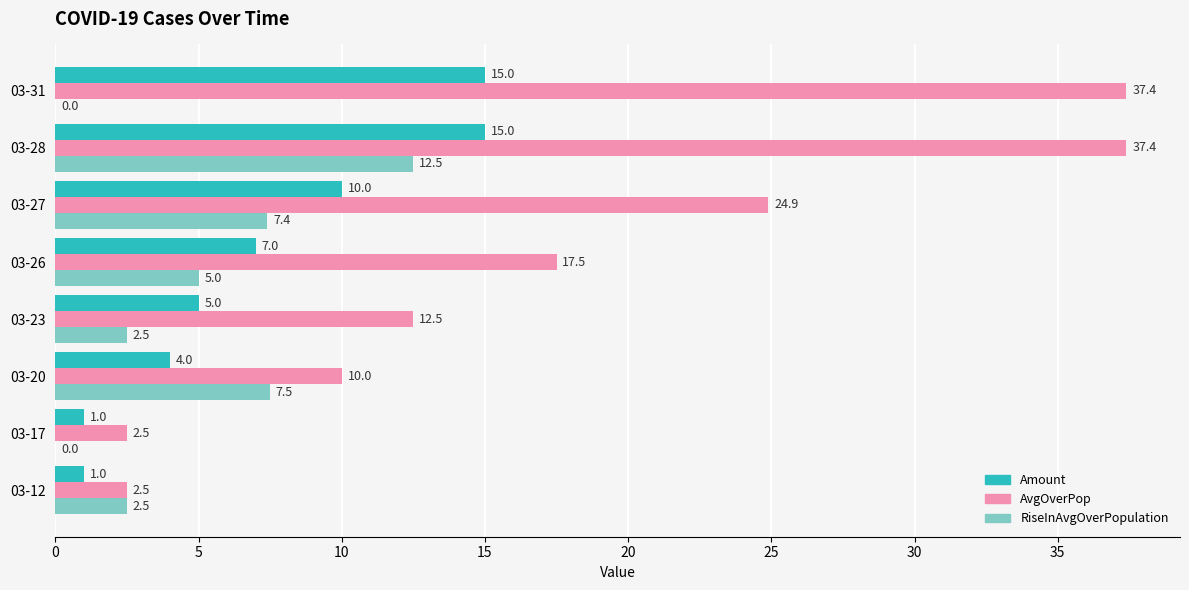

Is it true that RiseInAvgOverPopulation equals 3.9 at 03-23?

False